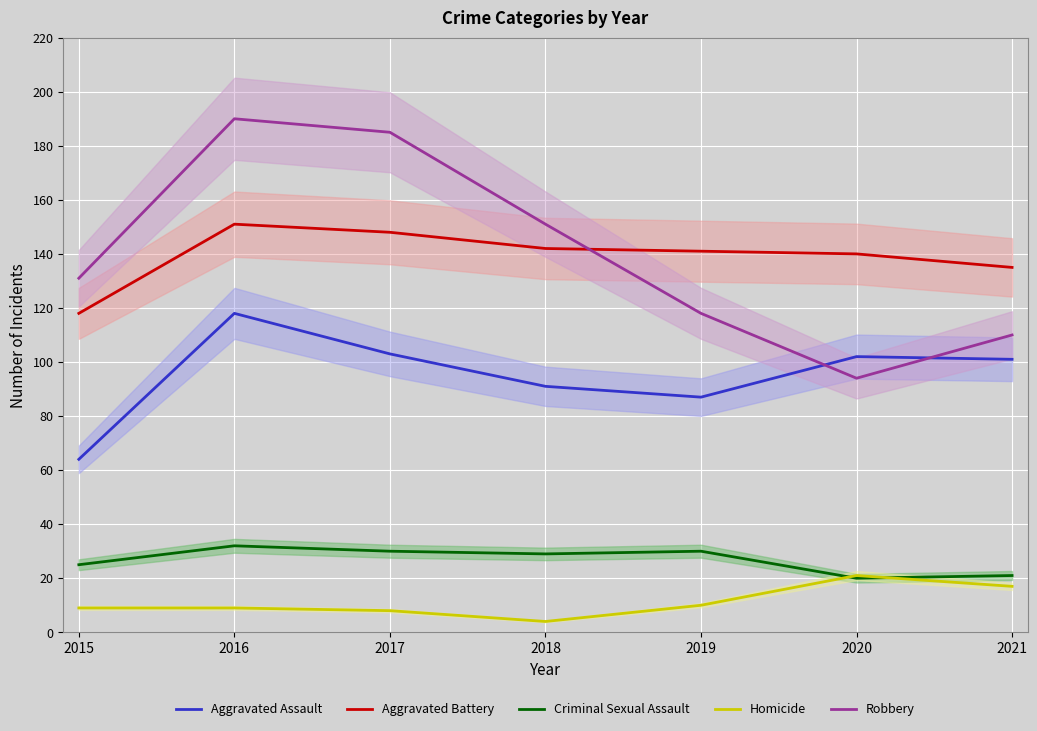

In Homicide, how many points are lower than both neighbors (excluding endpoints)?

1